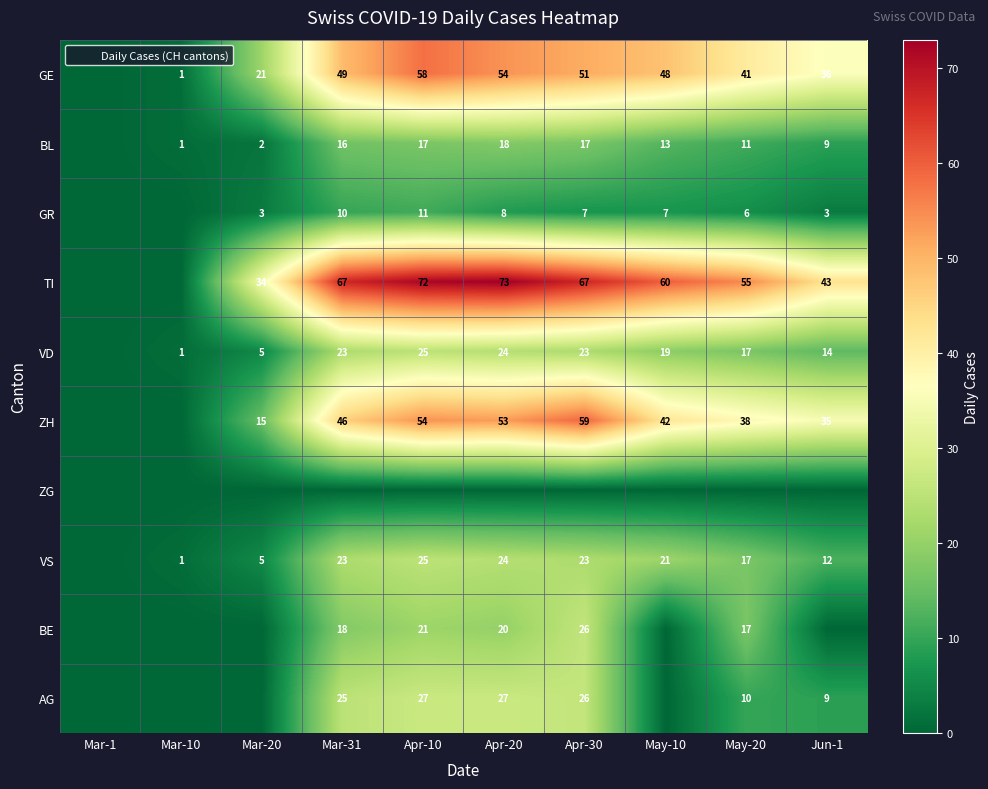

The VD series shows 13 at Mar-31. True or false?

False